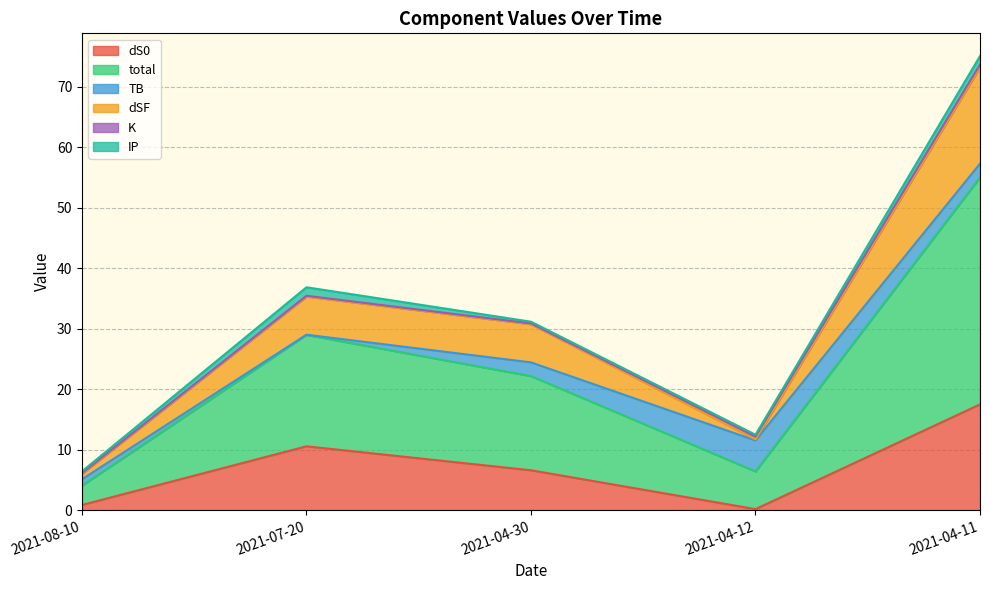

What is the label of the 5th point from the right?

2021-08-10